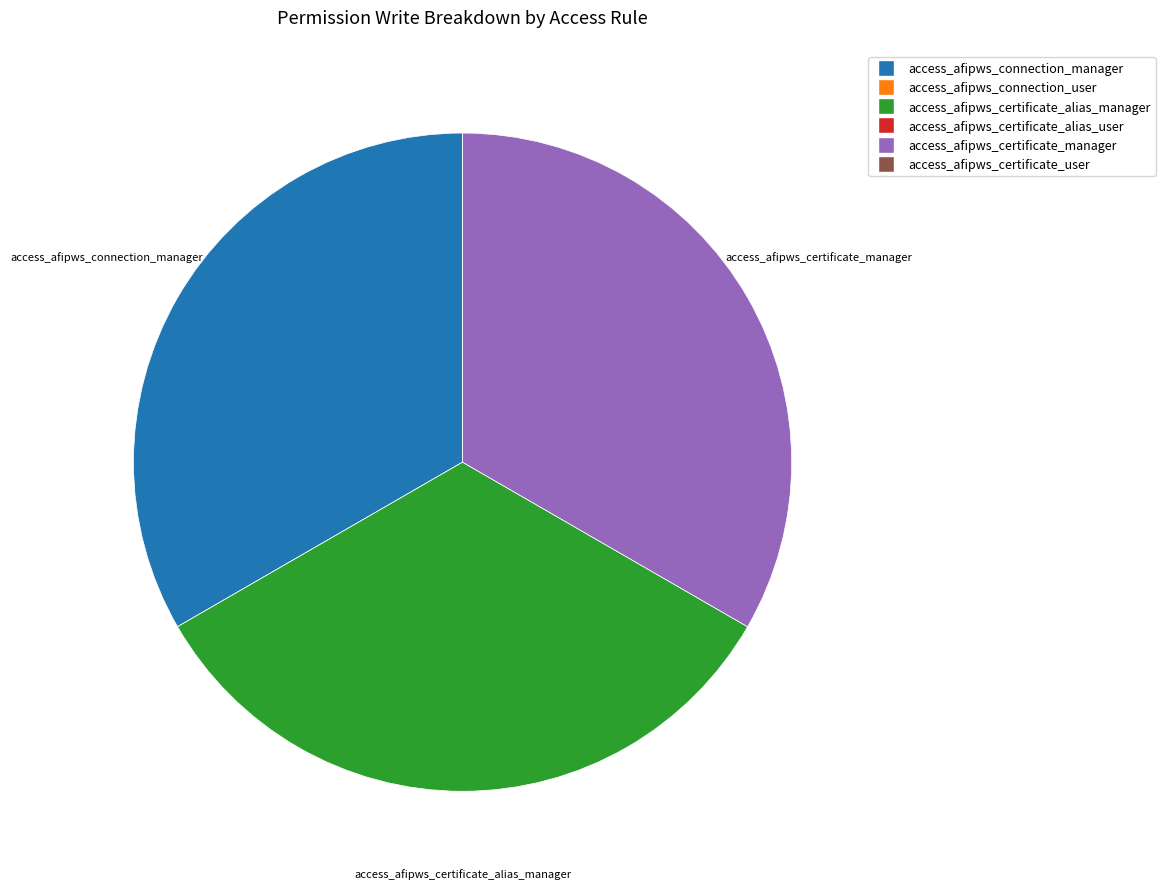

Does access_afipws_connection_manager account for over 50% of the chart?

No